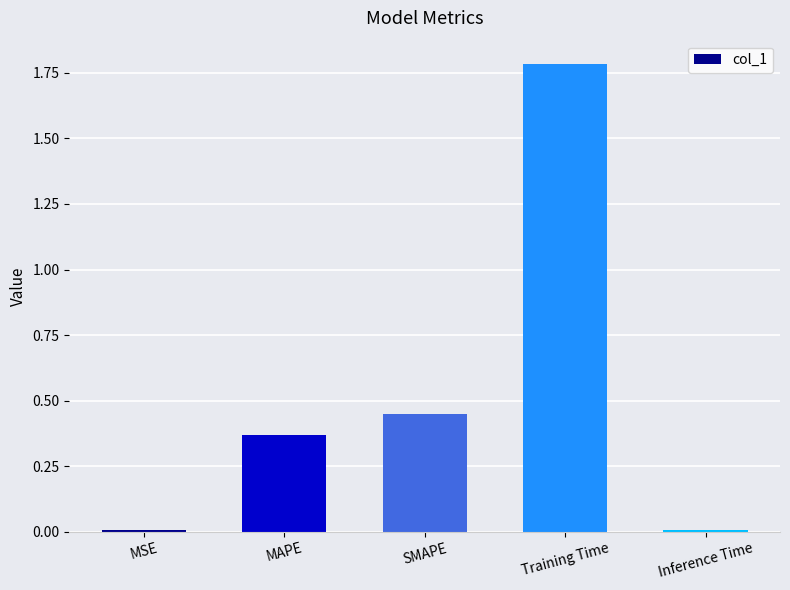

What is the sum of all values?

2.6